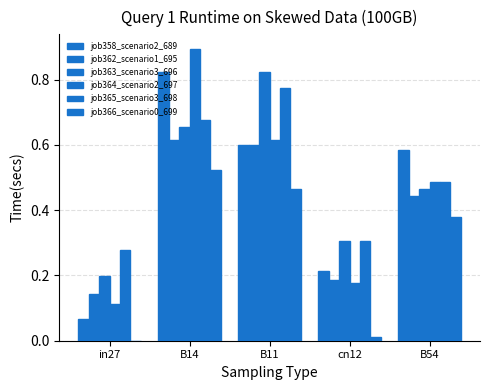

Which series changed the most between B14 and cn12?

job364_scenario2_697